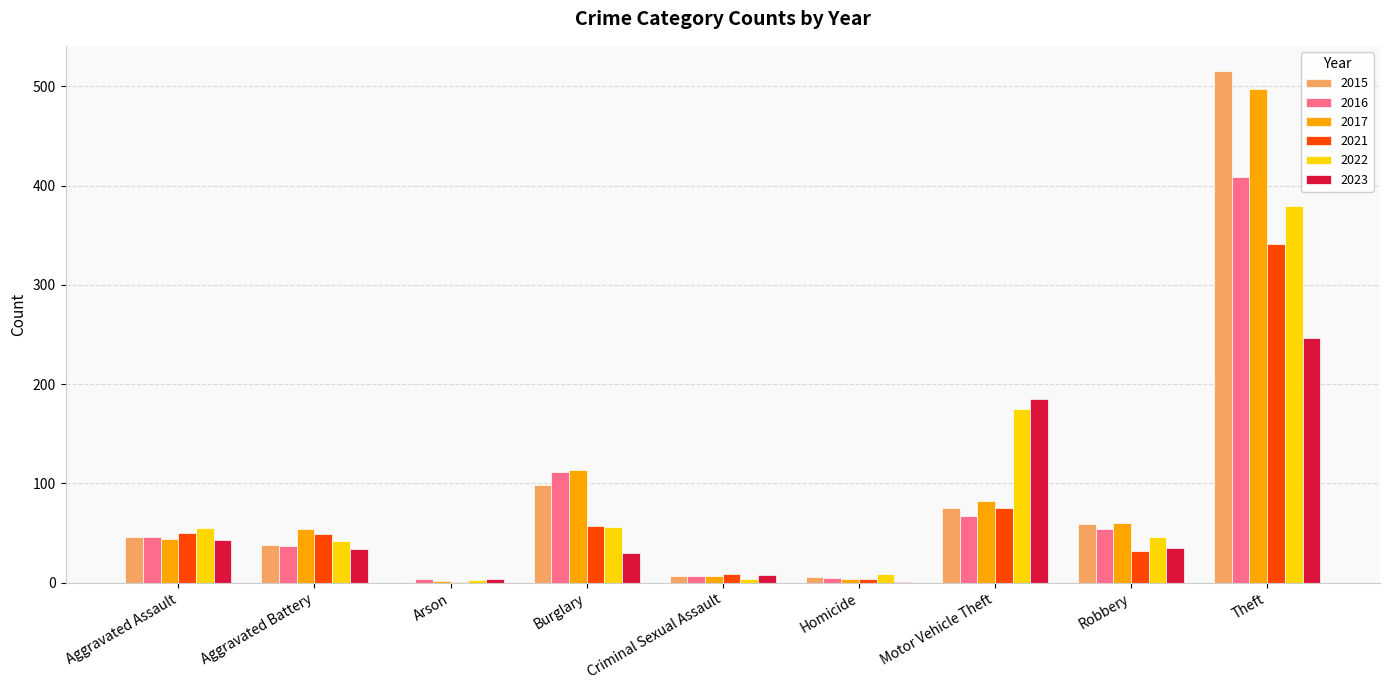

At which category is the sum across all series the highest?

Theft